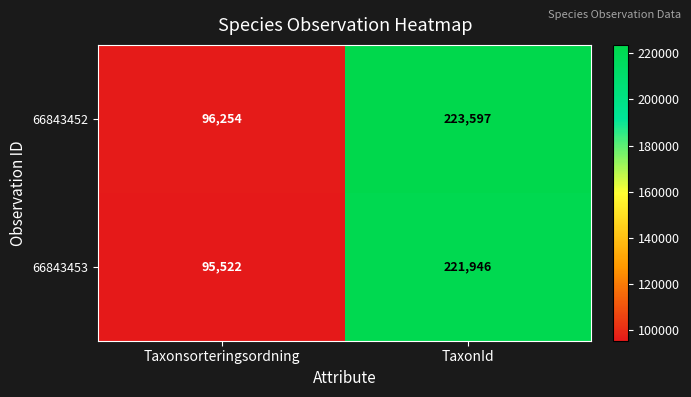

What is the spread (max minus min) of values at Taxonsorteringsordning?

732